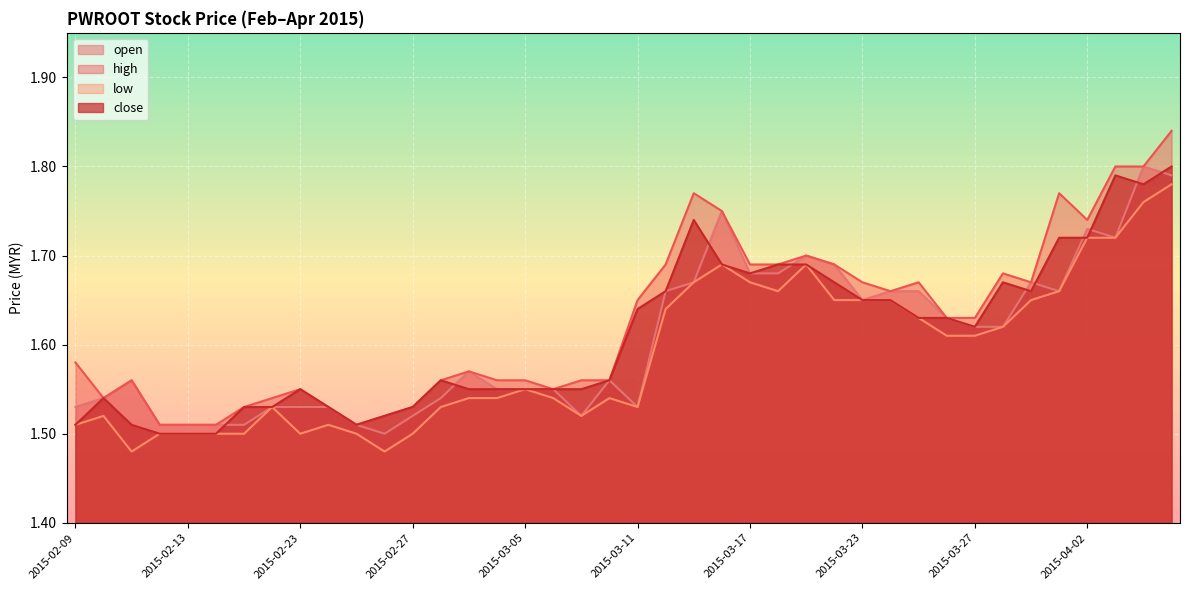

What is the value of the open point at the 23rd from the left?

1.7